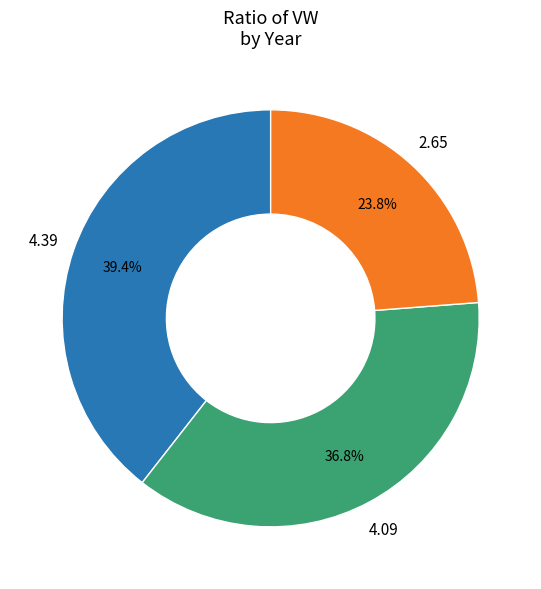

Is there a majority slice in this chart?

No